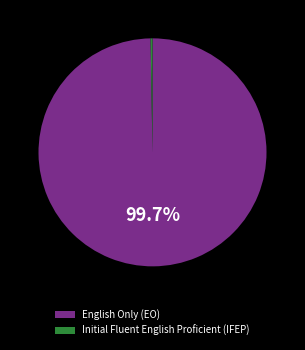

Which category has the biggest portion of the pie?

English Only (EO)